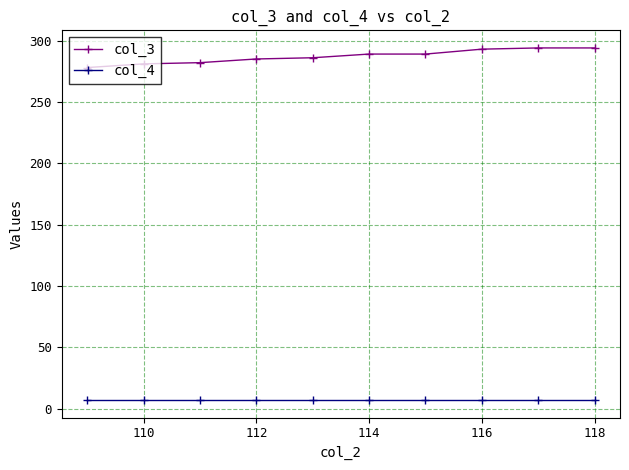

What is the greatest value displayed?

294